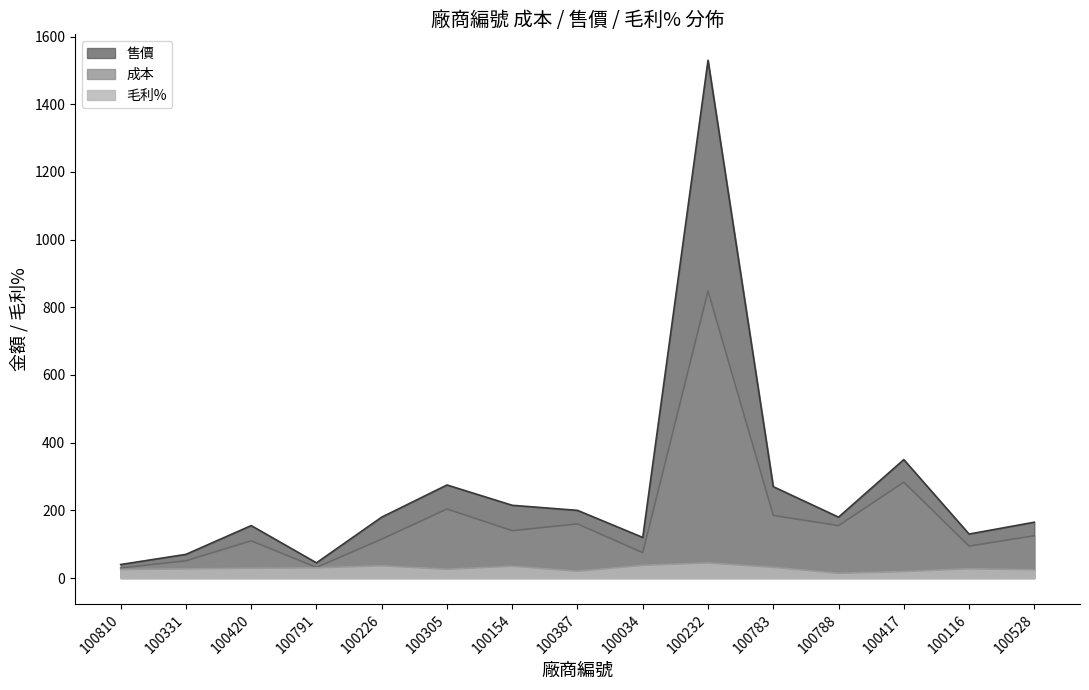

Reading right to left, transcribe all the data shown in this chart.

成本: 100528=125.0	100116=94.5	100417=283.3	100788=155.0	100783=185.0	100232=848.1	100034=75.0	100387=160.0	100154=140.0	100305=204.0	100226=115.0	100791=31.5	100420=110.0	100331=51.0	100810=30.0
售價: 100528=165.0	100116=130.0	100417=350.0	100788=180.0	100783=270.0	100232=1530.0	100034=120.0	100387=200.0	100154=215.0	100305=275.0	100226=180.0	100791=45.0	100420=155.0	100331=70.0	100810=40.0
毛利%: 100528=24.2	100116=27.3	100417=19.0	100788=13.9	100783=31.5	100232=44.6	100034=37.5	100387=20.0	100154=34.9	100305=25.8	100226=36.1	100791=30.0	100420=29.0	100331=27.1	100810=25.0